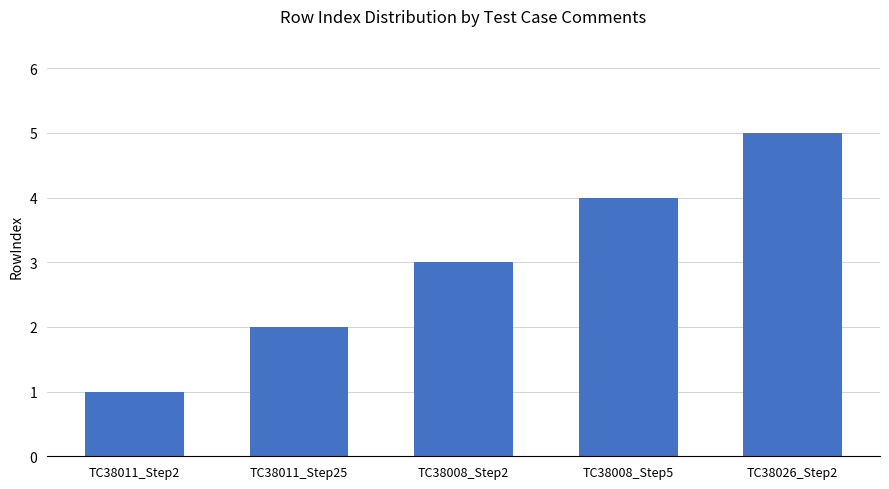

Reading left to right, transcribe all the data shown in this chart.

1	2	3	4	5